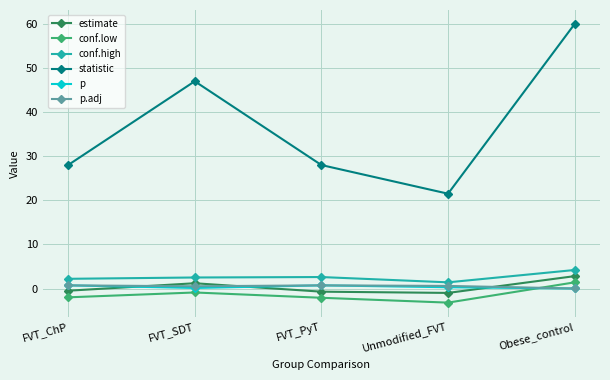

How many positive values does the conf.low series have?

1